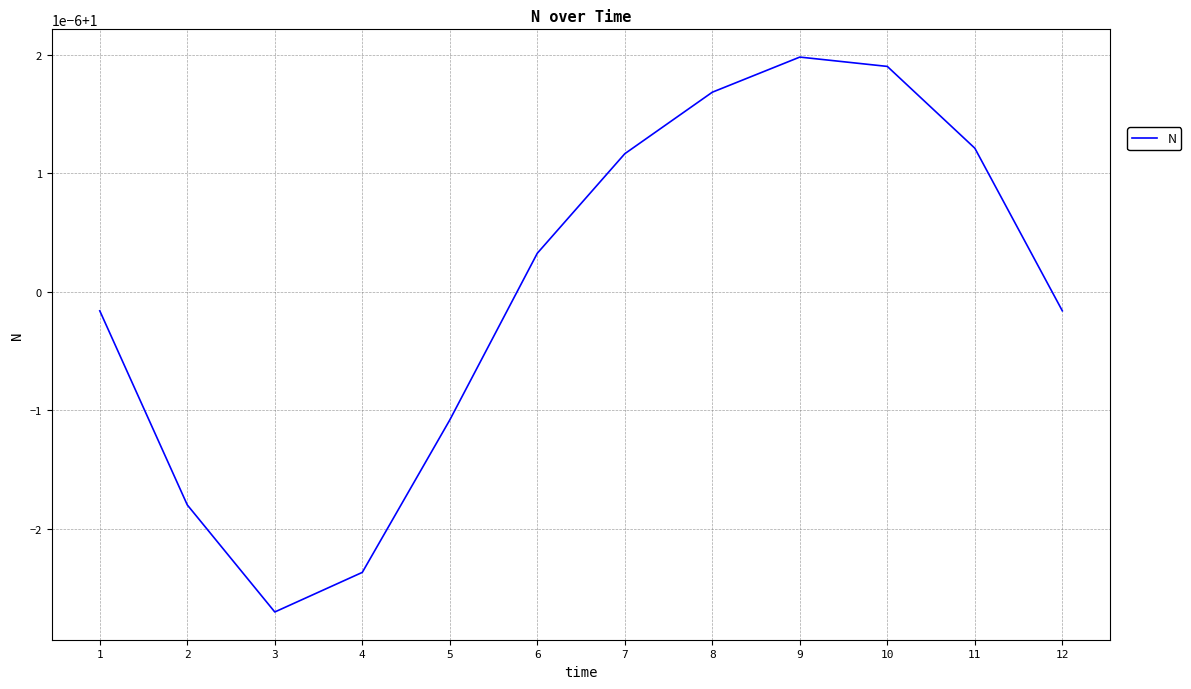

Where is the data nearest to the value 0?

3